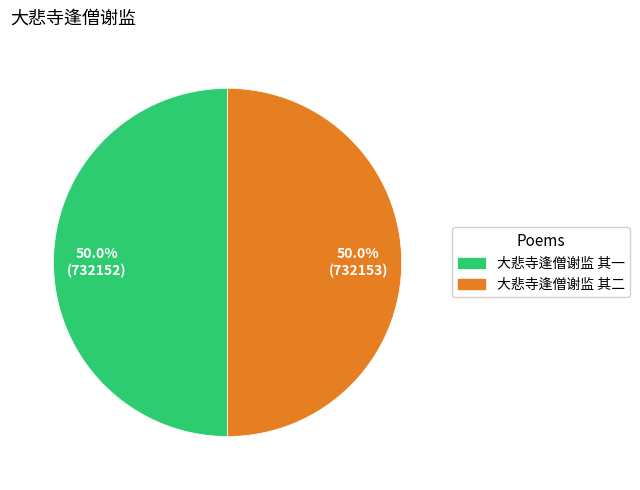

The 大悲寺逢僧谢监 其二 slice represents 57% of the pie. True or false?

False